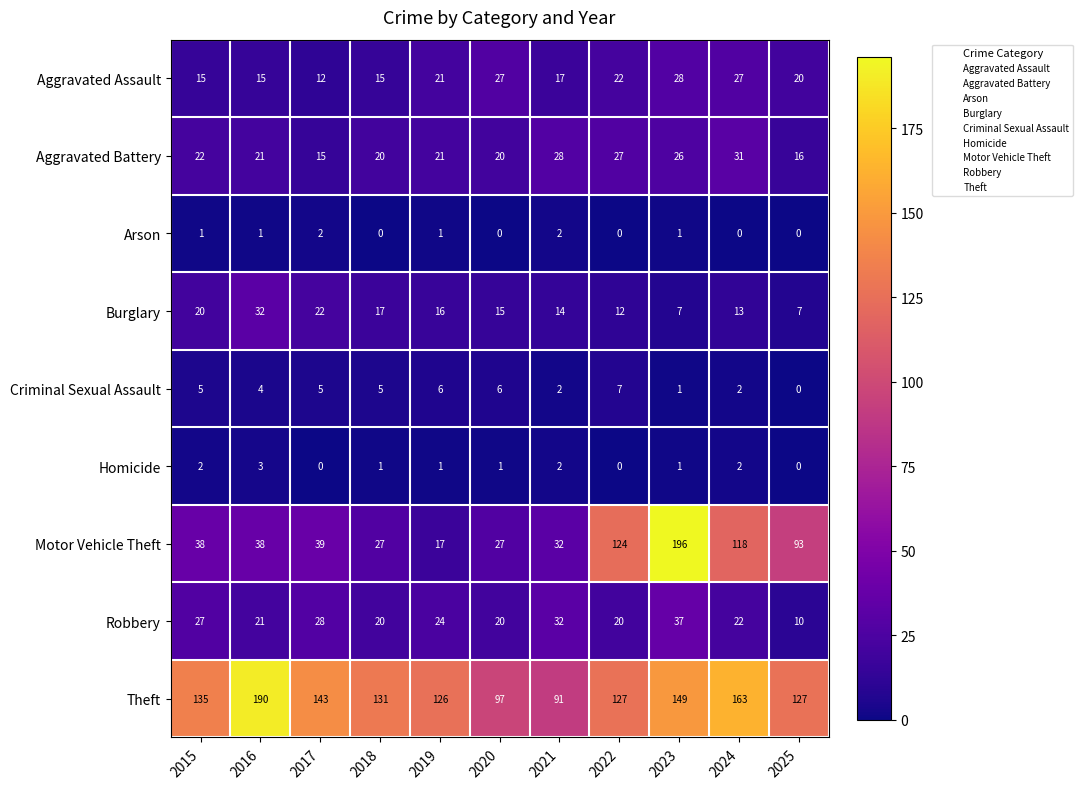

Count the Homicide values in the range 0 to 2.

10